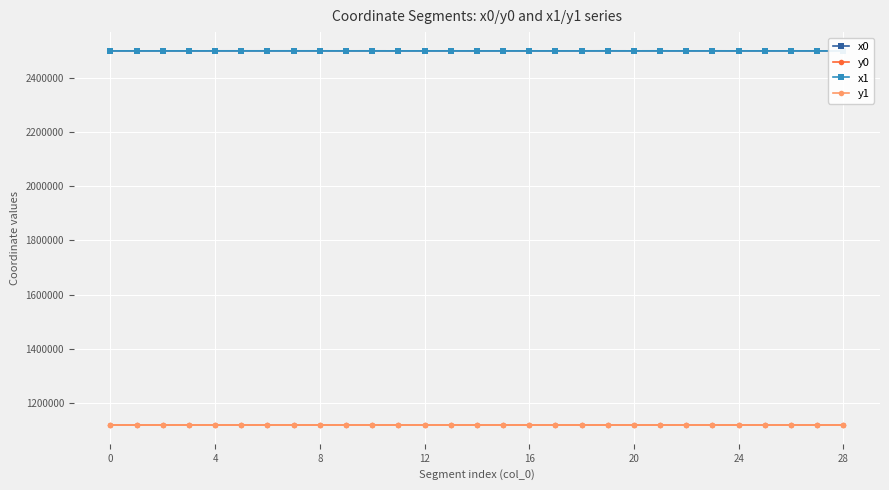

What is the minimum value for y0?

1118383.0